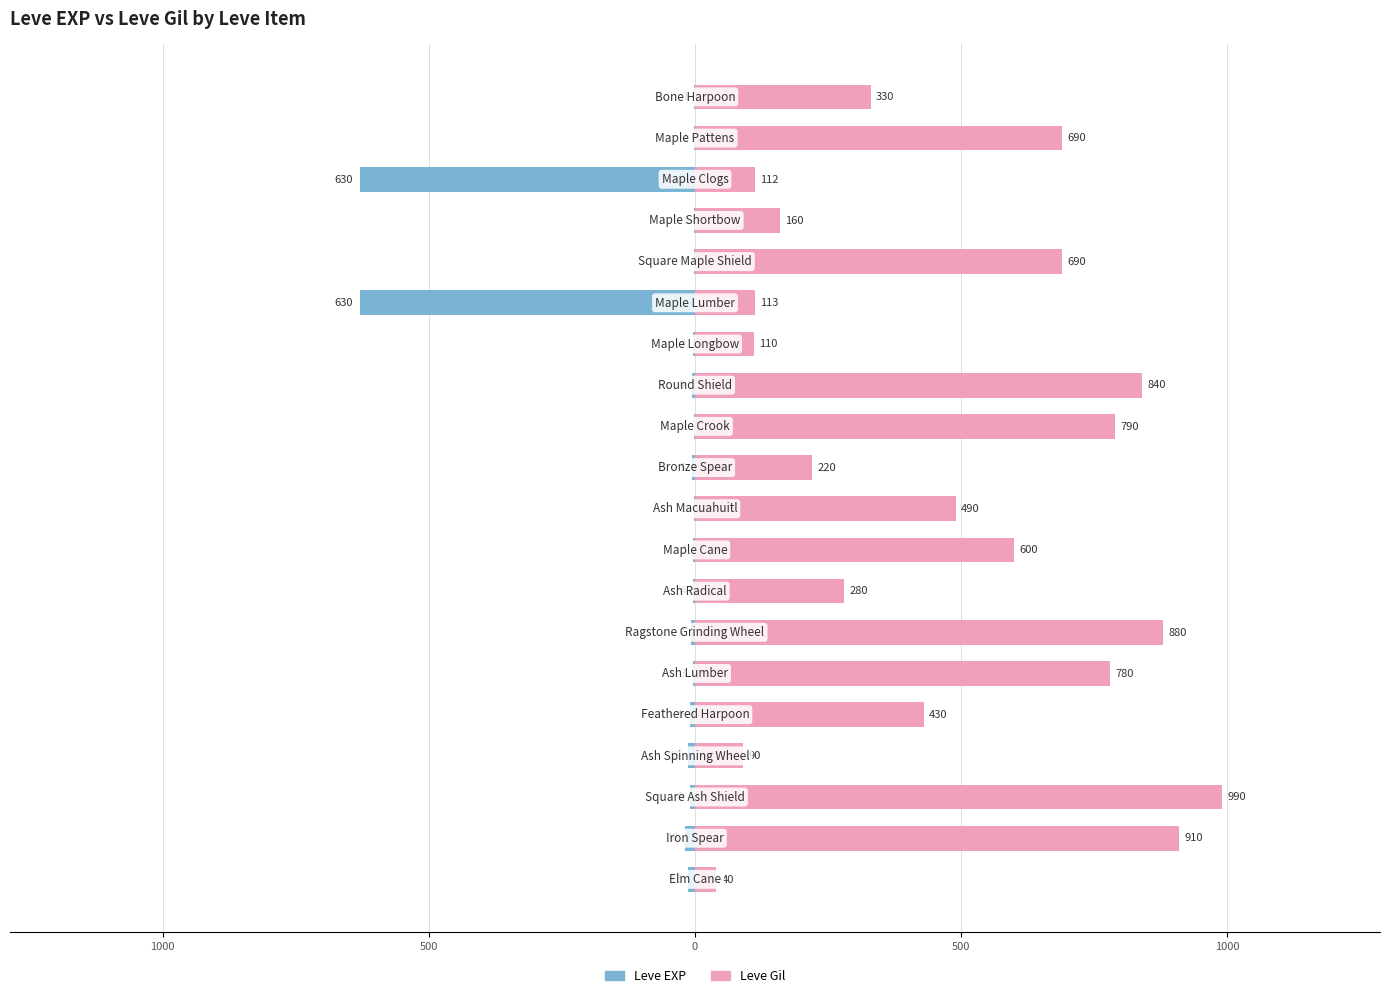

List the series in order of their overall mean, highest first.

Leve Gil, Leve EXP